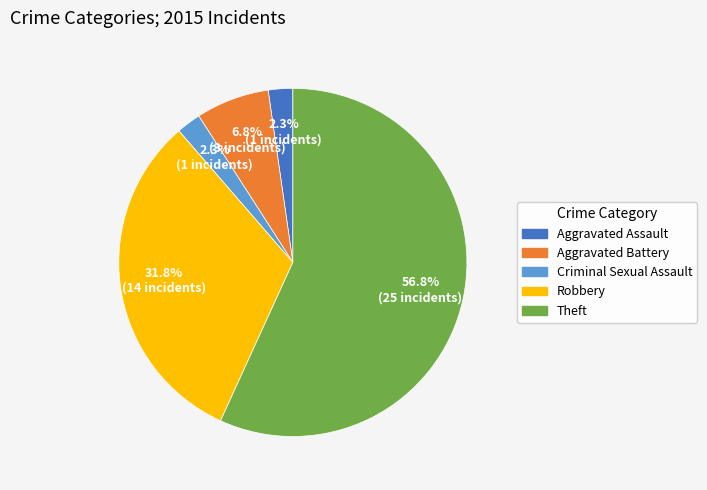

Is the sum of Criminal Sexual Assault and Aggravated Battery greater than half?

No